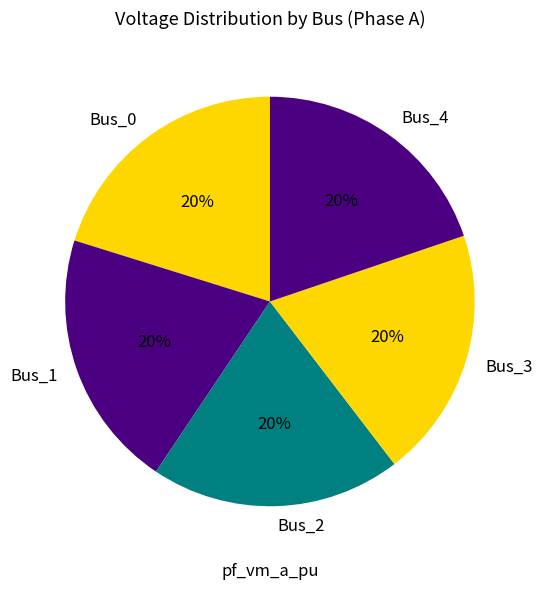

What percentage is the Bus_4 slice, to the nearest percent?

20%